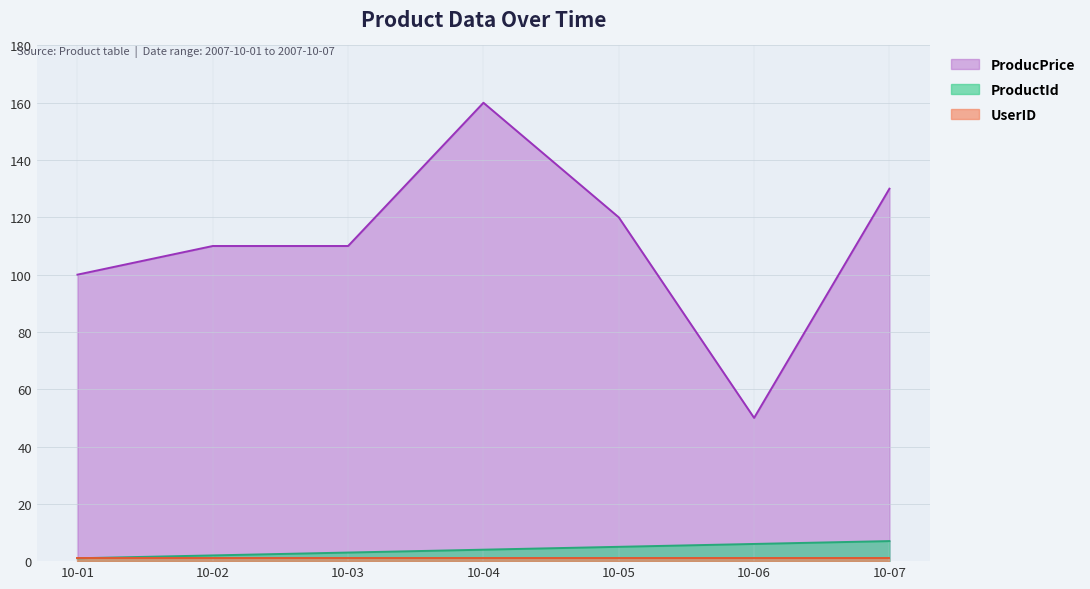

What is the highest value of the ProductId series?

7